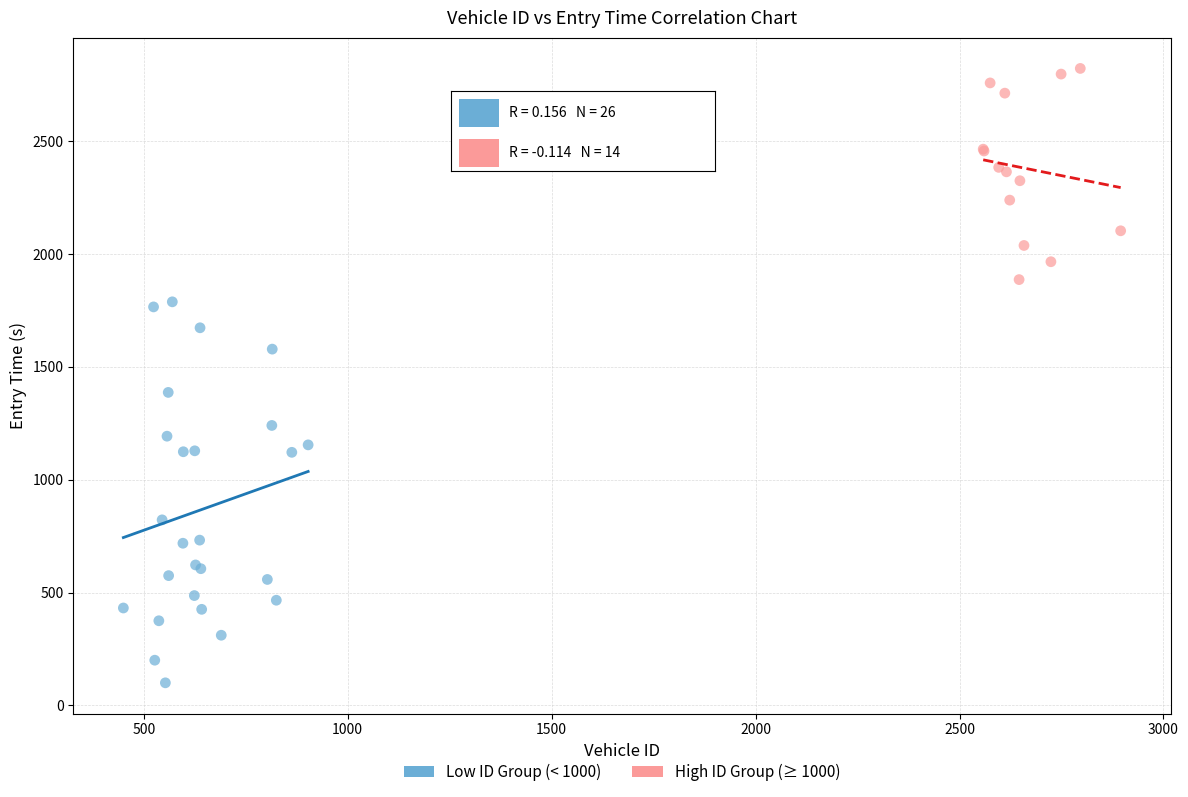

What are all the series names shown in the legend?

Low ID Group (< 1000), High ID Group (≥ 1000)